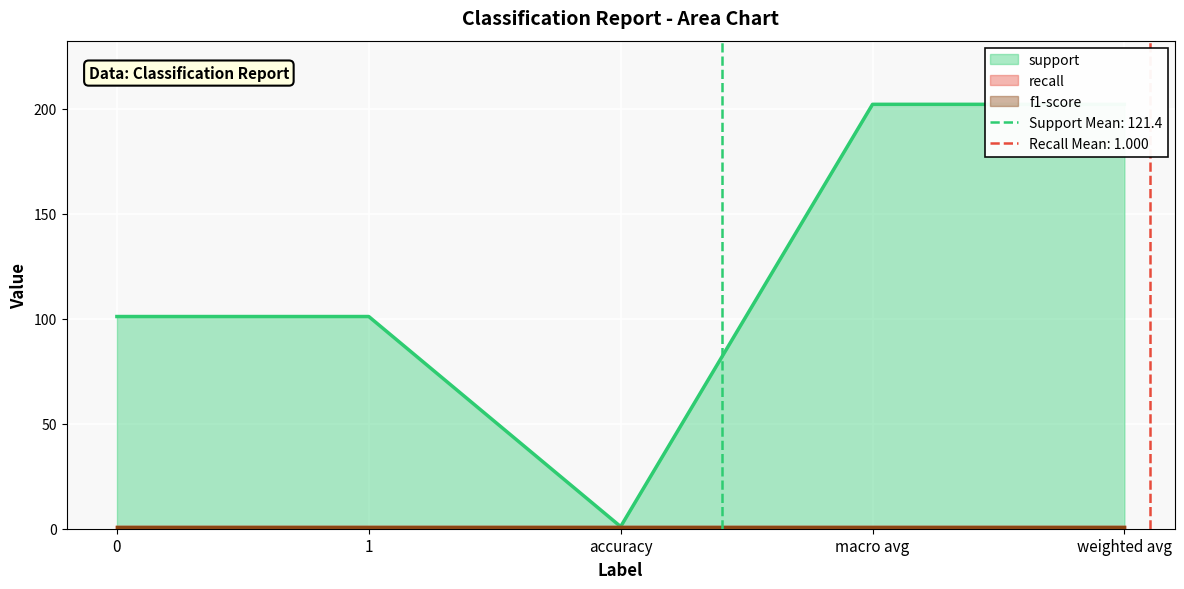

What is the minimum value shown in the chart?

1